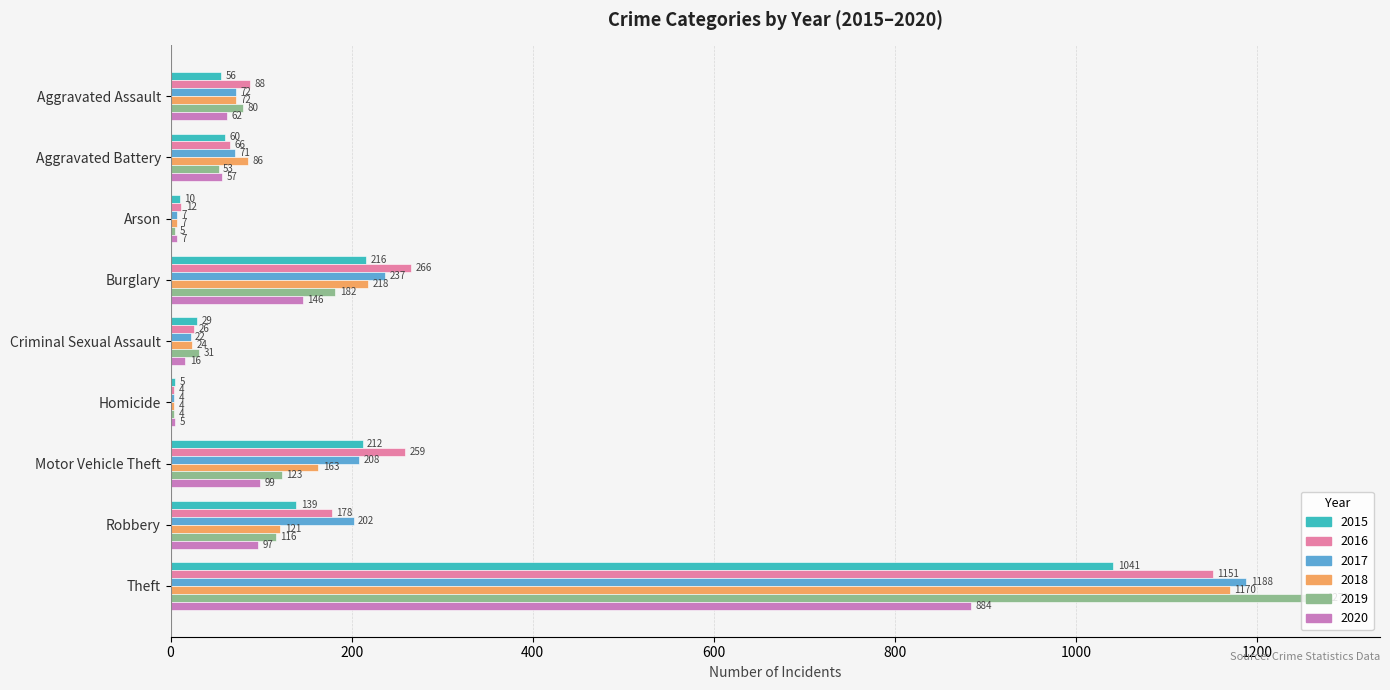

What is the difference between the 2018 values at Robbery and Arson?

114